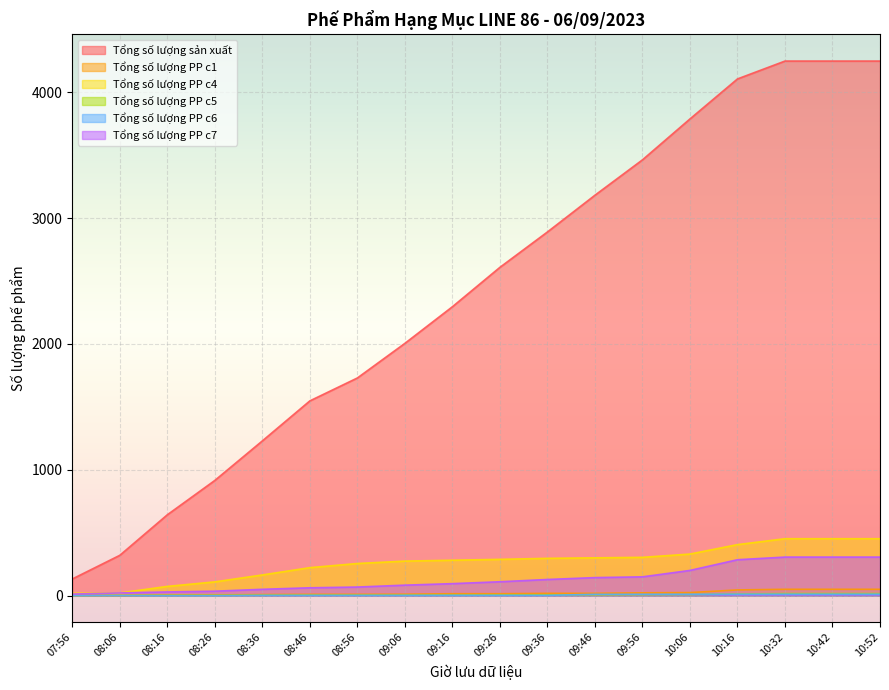

At which category is the sum across all series the highest?

10:32